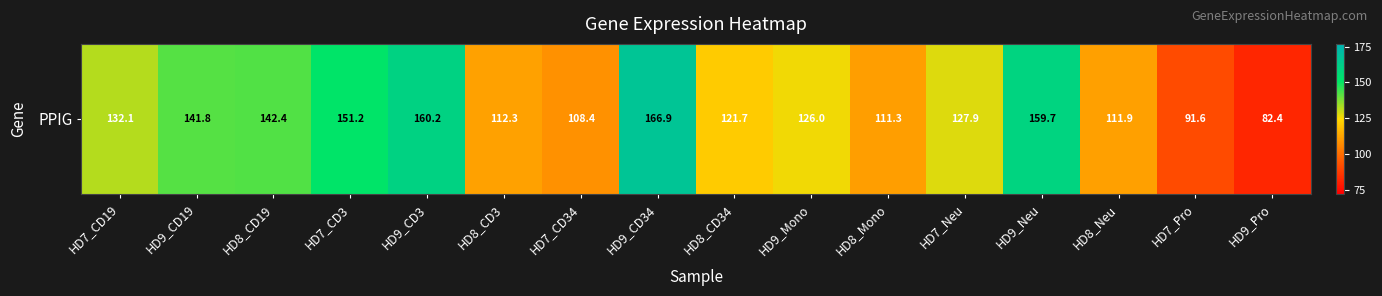

Approximately how many times larger is the value at HD8_CD19 compared to HD7_CD19?

1.1